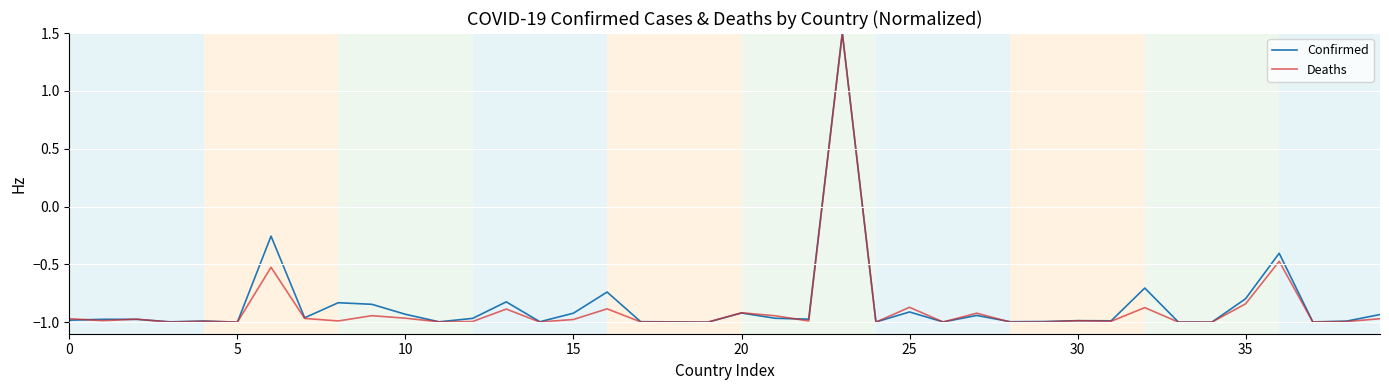

What is the maximum value shown in the chart?

1.5